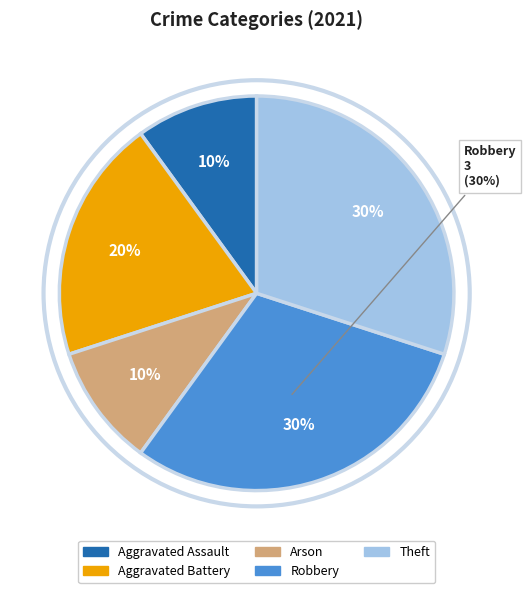

To the nearest percent, what portion does Robbery represent?

30%